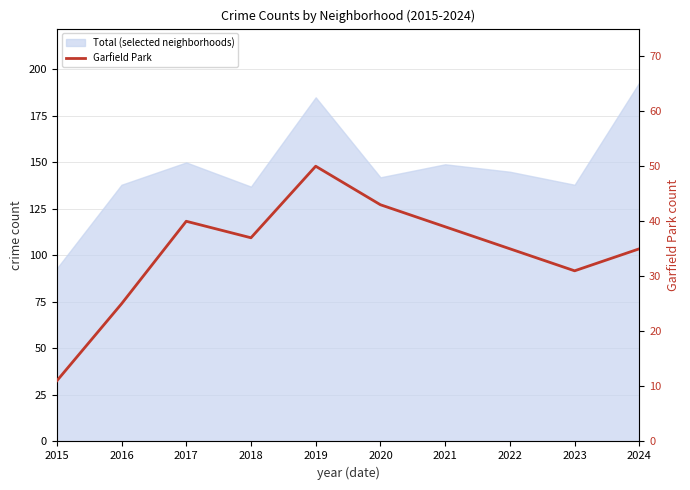

Is it true that the value at 2023 is 31?

True